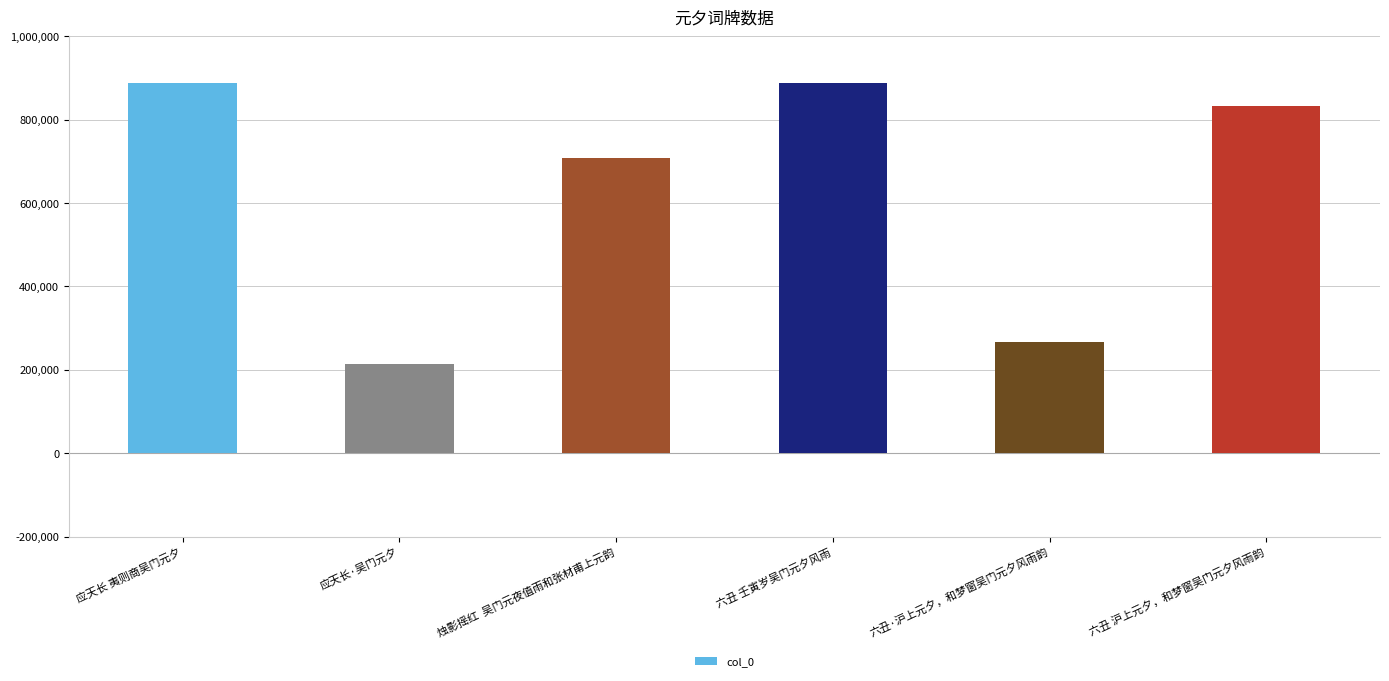

What is the value of the 1st bar from the left?

887552